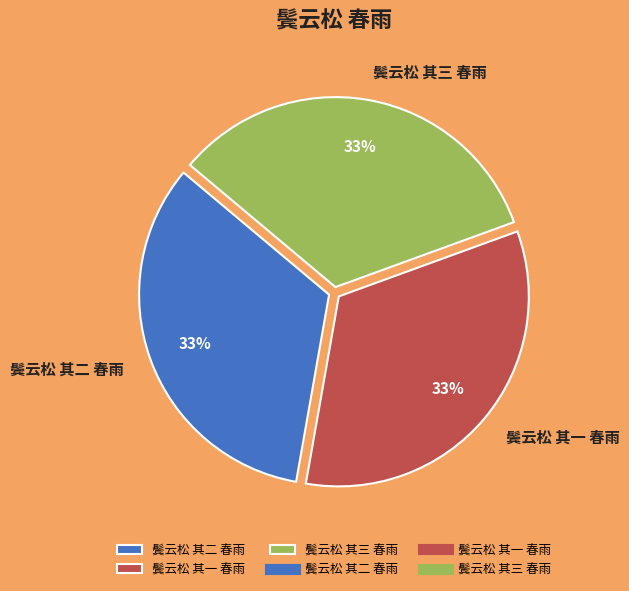

Is there a majority slice in this chart?

No